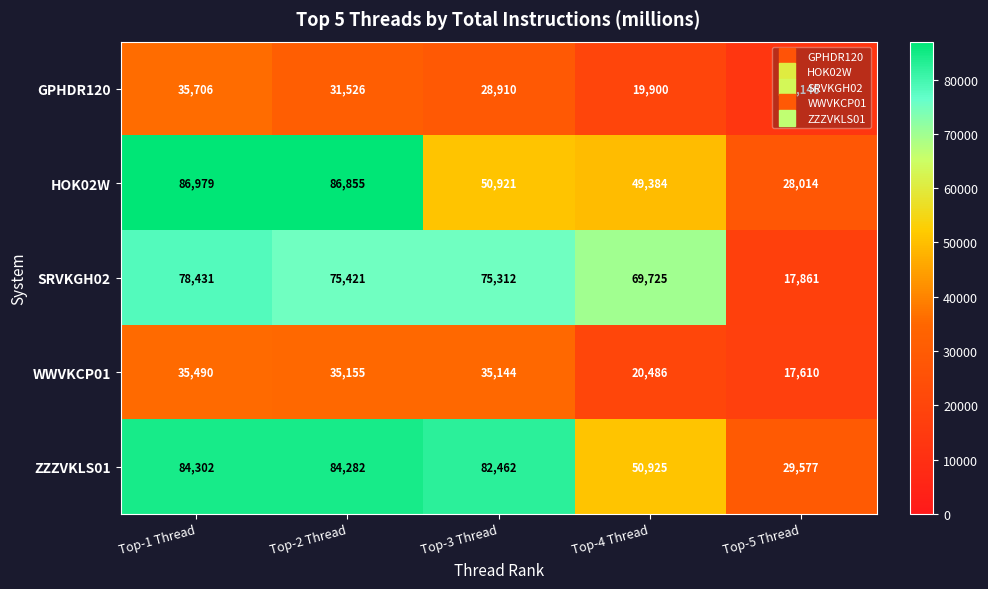

What is the total value across all series at Top-3 Thread?

272749